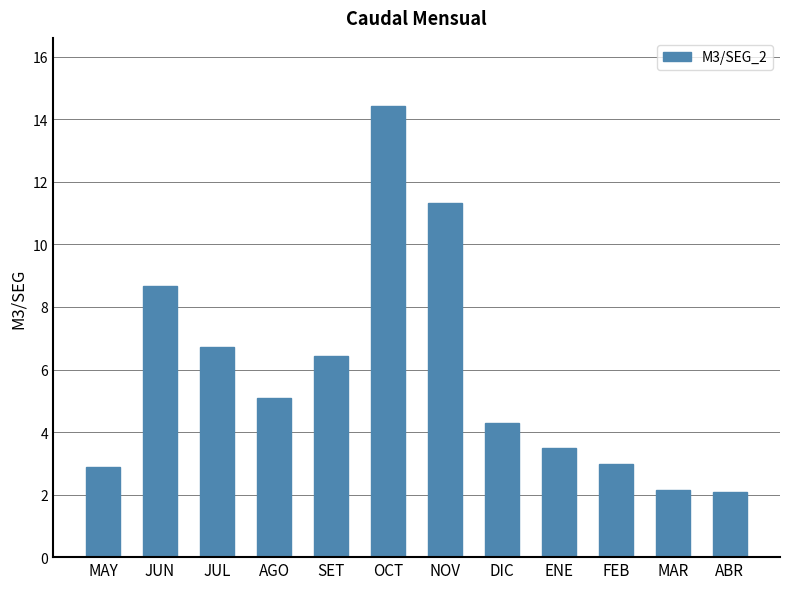

Where is the data nearest to the value 8?

JUN